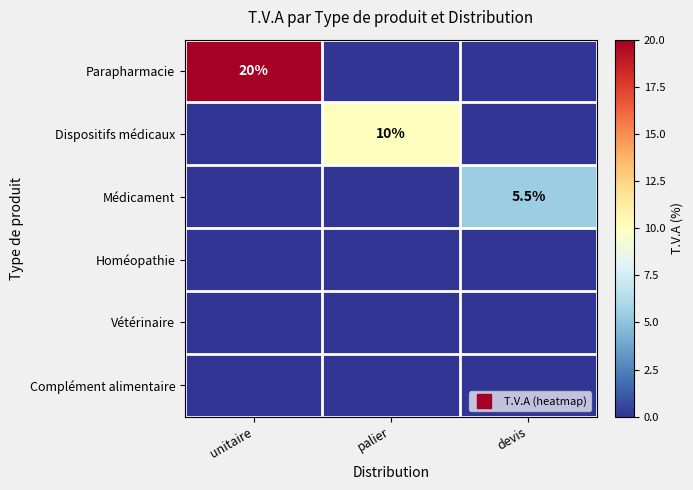

Rank the series at unitaire from lowest to highest value.

Dispositifs médicaux, Médicament, Homéopathie, Vétérinaire, Complément alimentaire, Parapharmacie